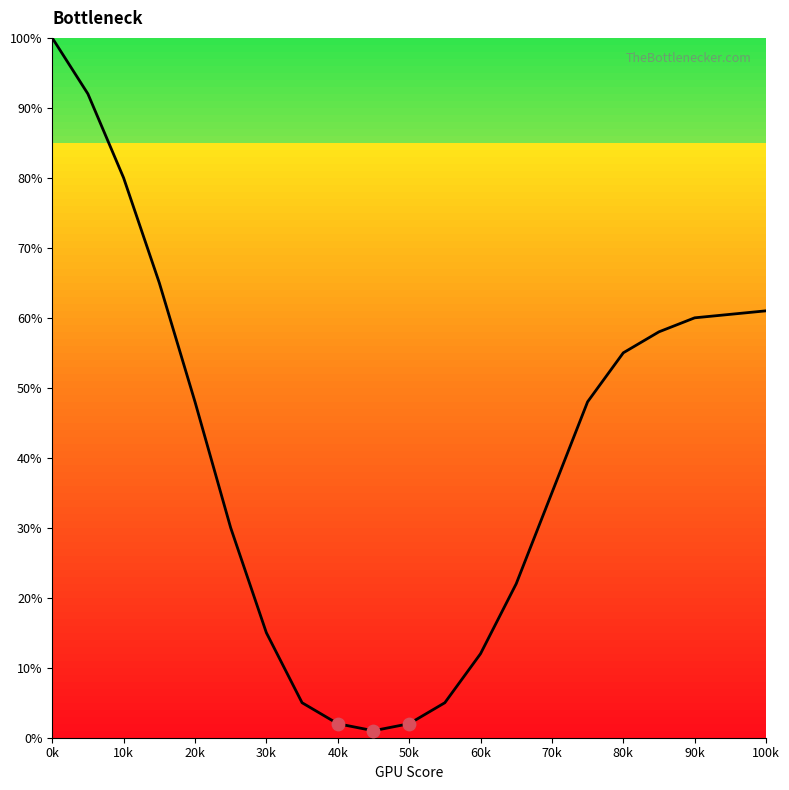

What is the difference between the maximum and minimum values?

99